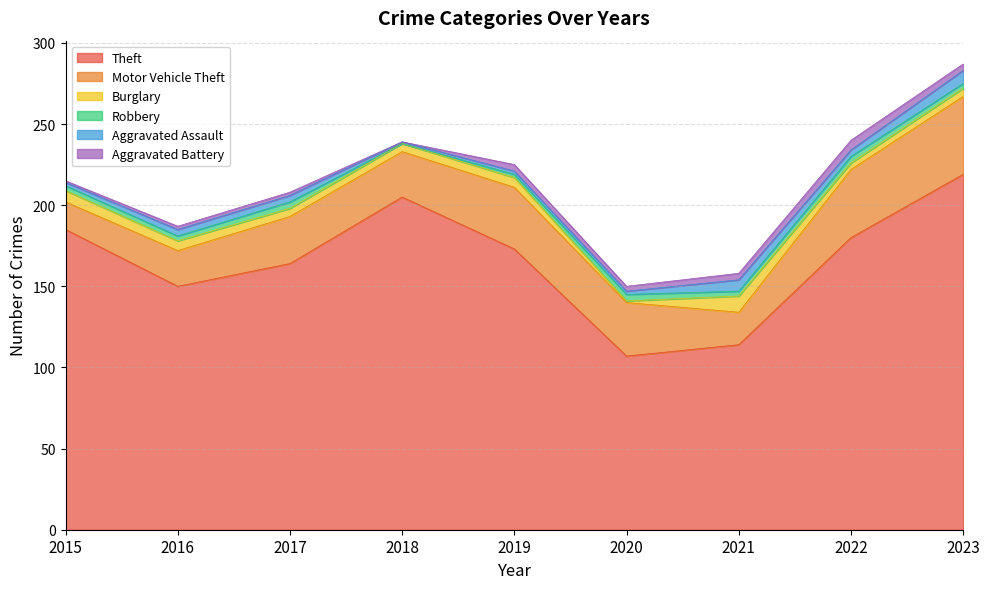

Between 2016 and 2019, which series saw the biggest shift?

Theft